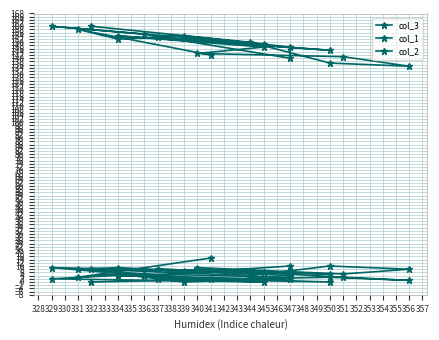

In col_2, how many points are higher than both neighbors (excluding endpoints)?

6